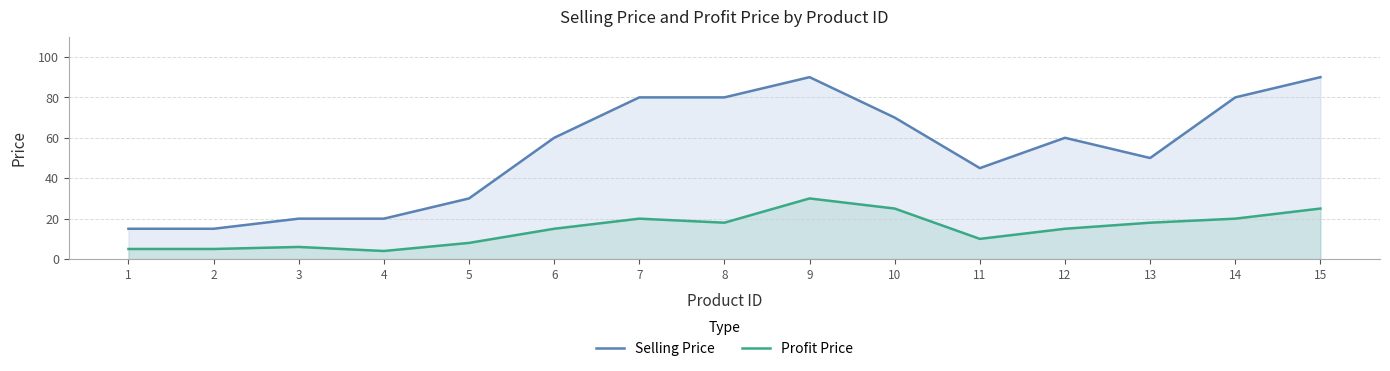

True or false: Selling Price and Profit Price intersect in this chart.

False